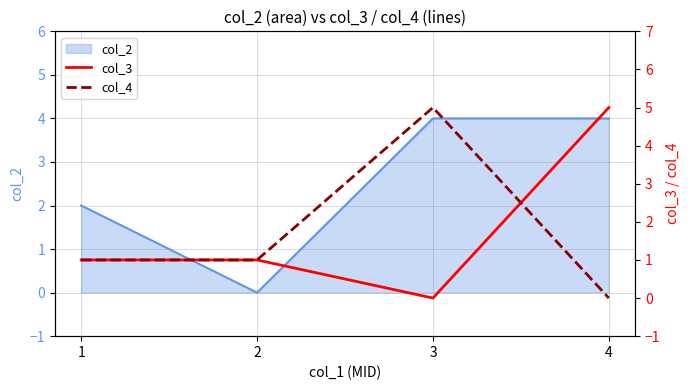

The value of col_2 at 4 is 3. True or false?

False